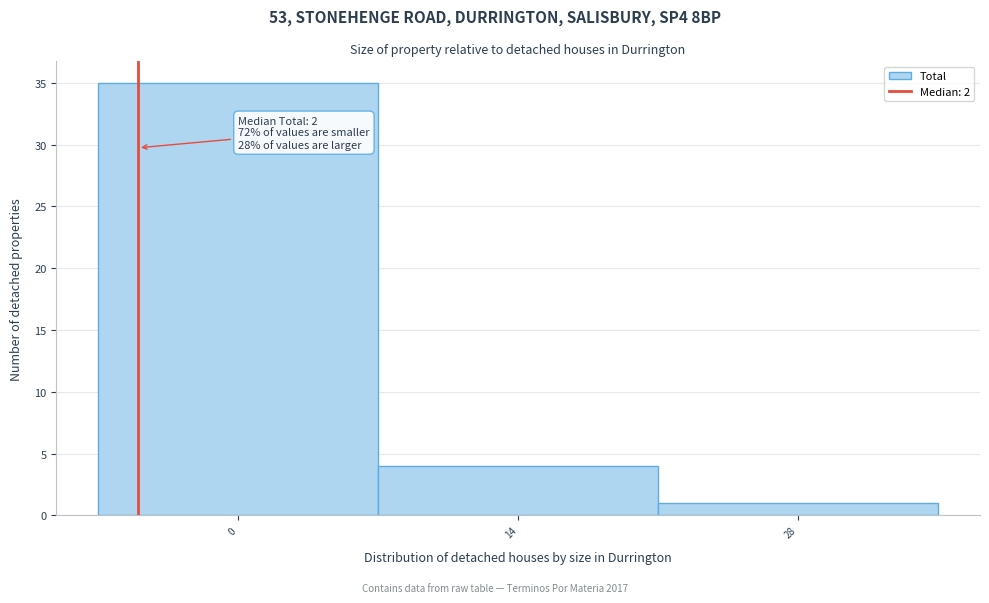

Reading left to right, list all the values displayed in this chart.

35	4	1